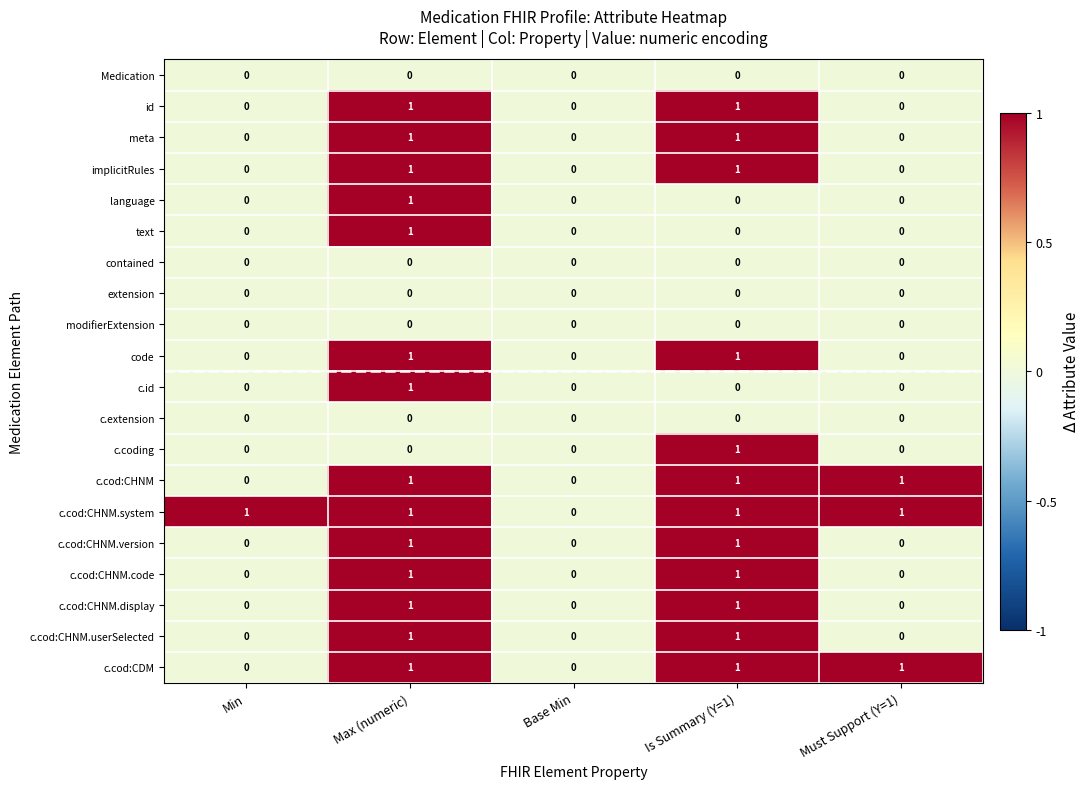

True or false: modifierExtension has a value of 0 at Base Min.

True